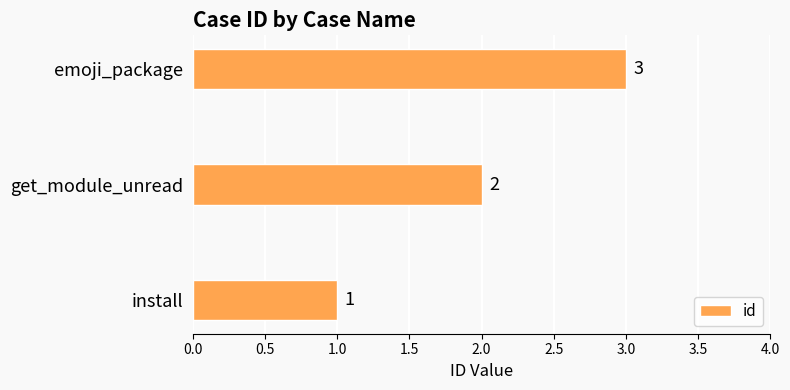

Is it true that the value at emoji_package is 1?

False